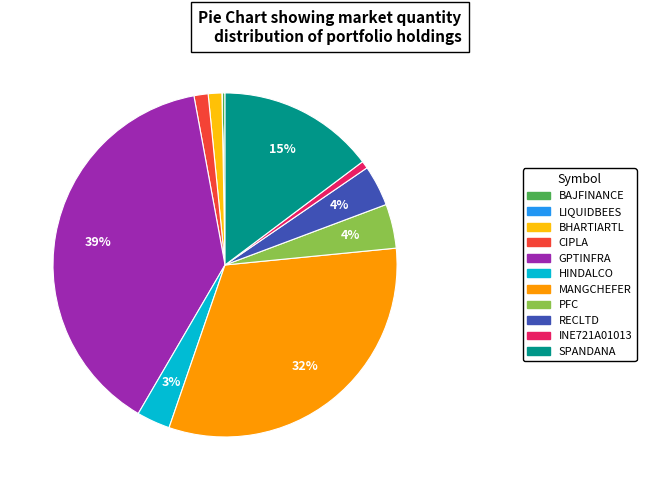

Between CIPLA and SPANDANA, which is larger?

SPANDANA